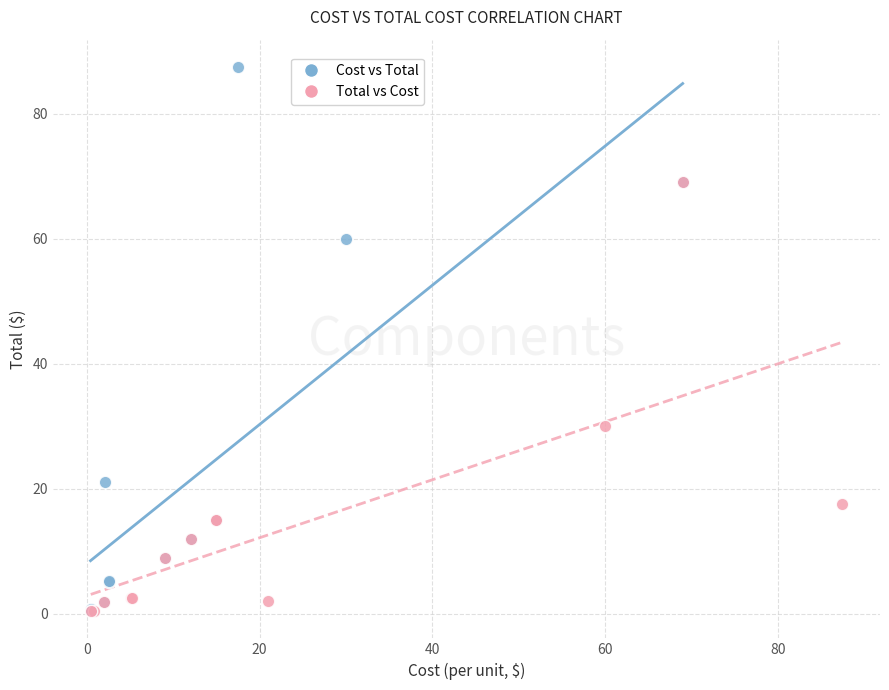

Which series contains the highest Y value?

Cost vs Total